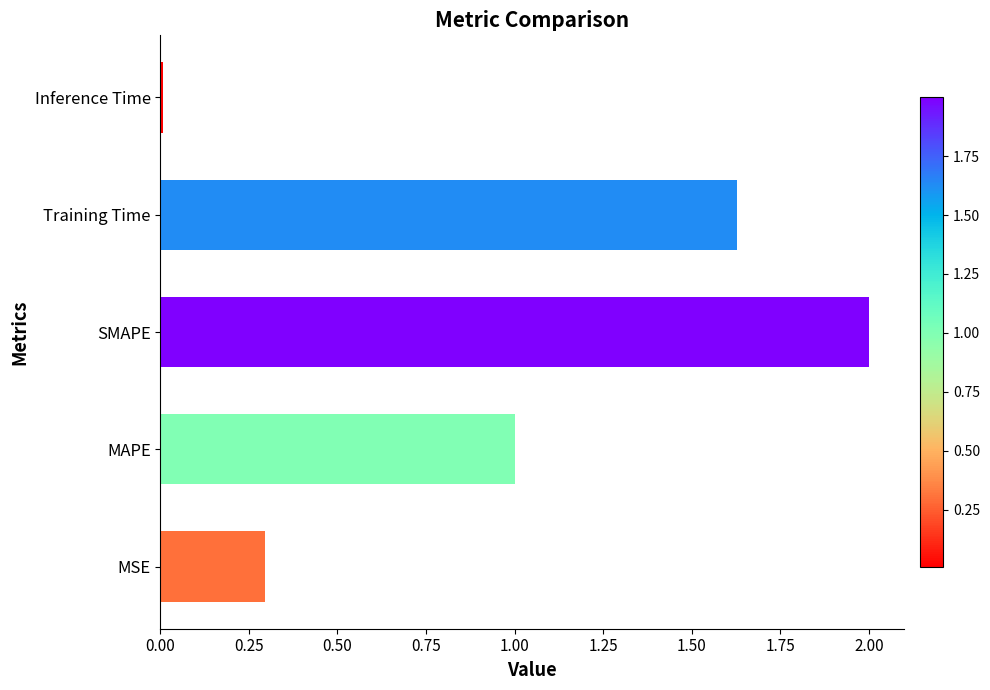

Rank the categories by value from highest to lowest.

SMAPE, Training Time, MAPE, MSE, Inference Time